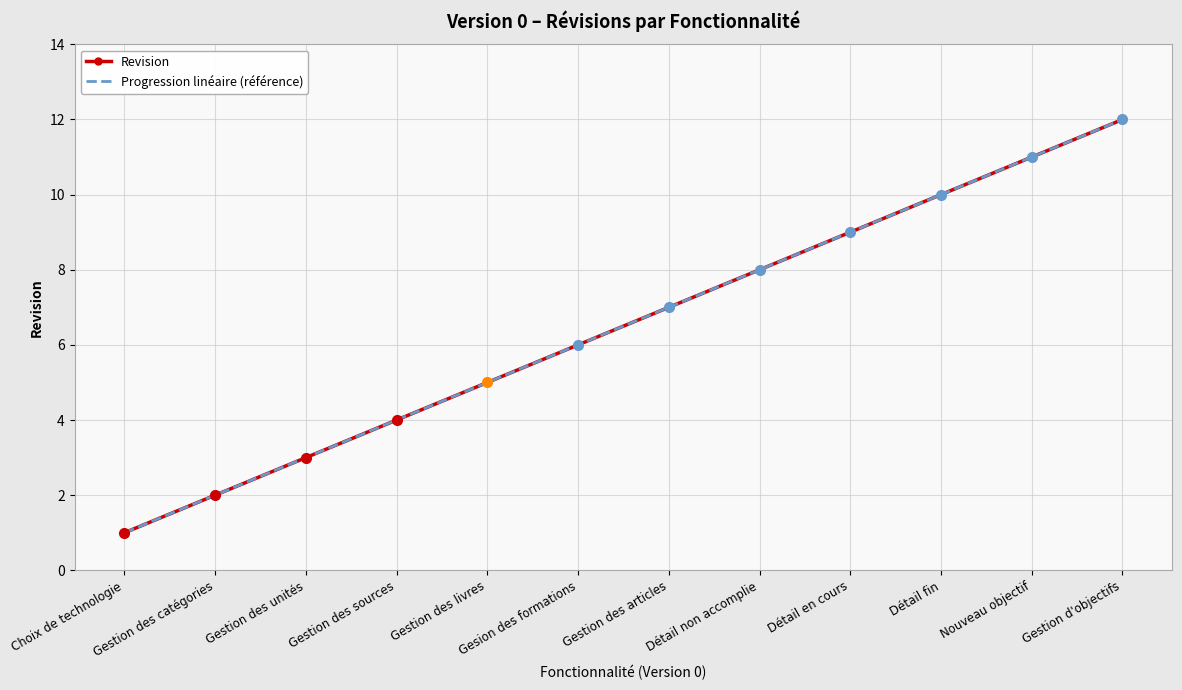

At Gestion des livres, list the series in order from largest to smallest.

Revision, Progression linéaire (référence)